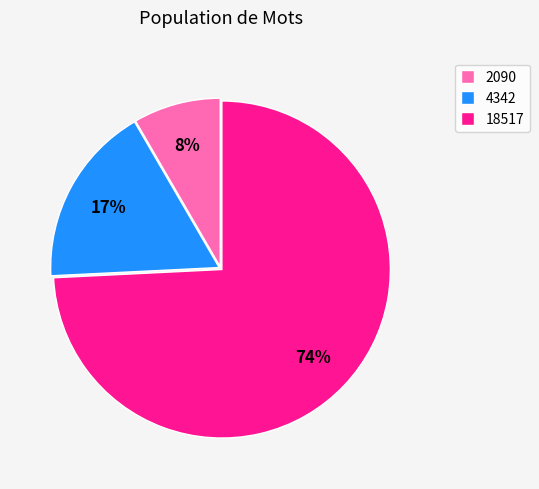

How many segments does this pie chart have?

3